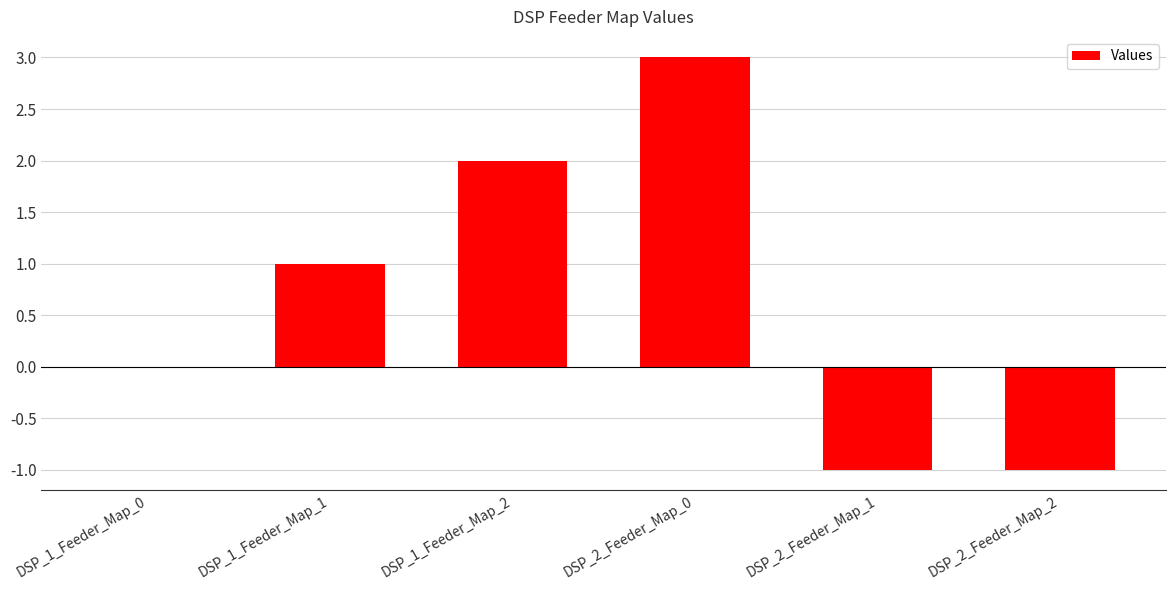

The value at DSP_2_Feeder_Map_2 is -2. True or false?

False